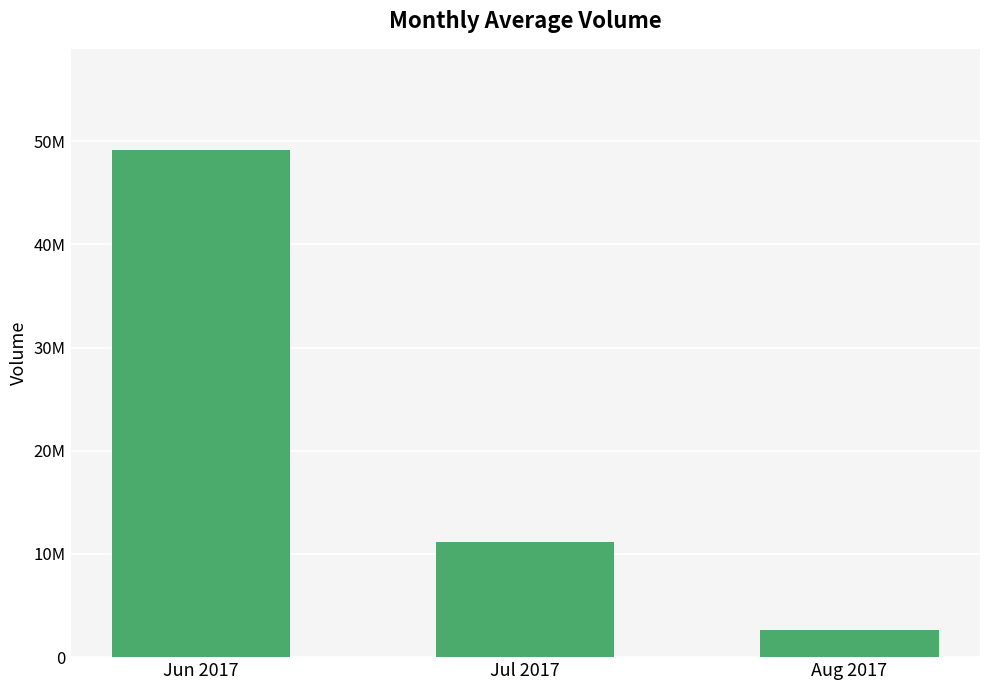

The chart shows a value of 67923081 at Jun 2017. True or false?

False